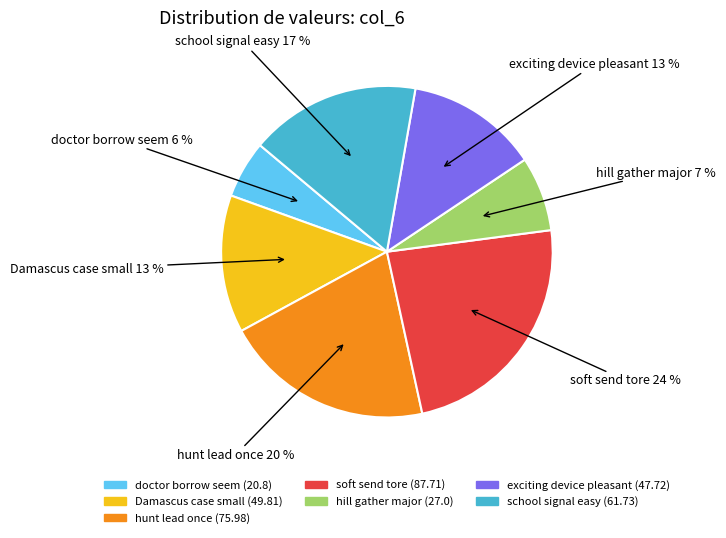

True or false: soft send tore accounts for 15% of the total.

False